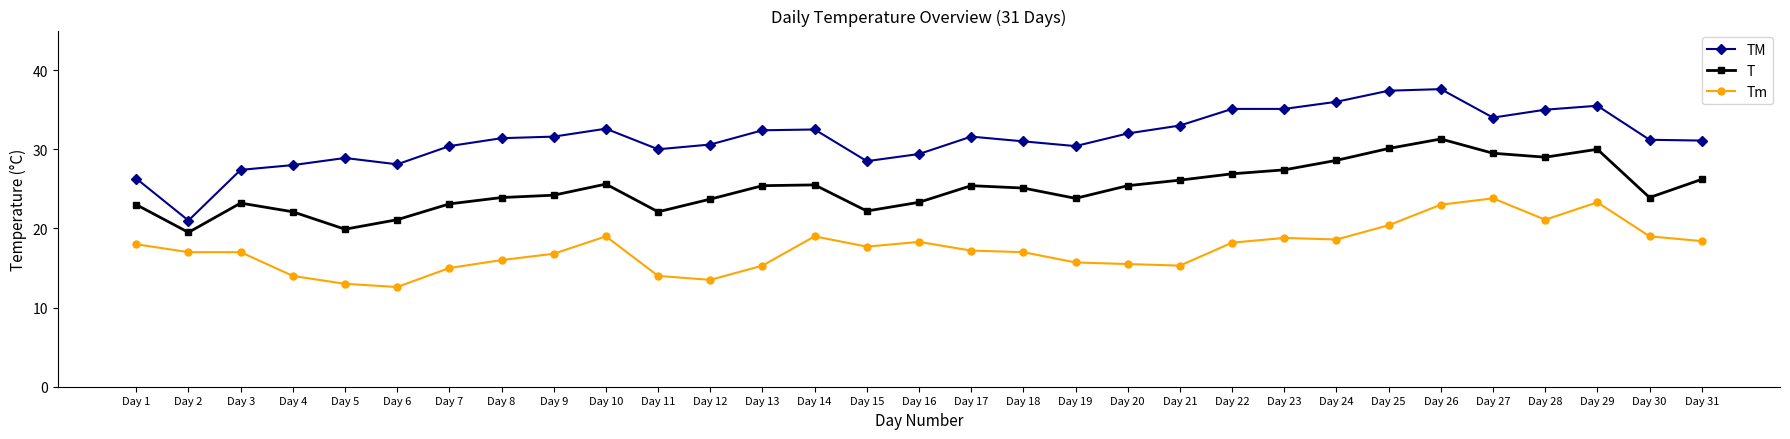

The value of T at Day 23 is 46.7. True or false?

False